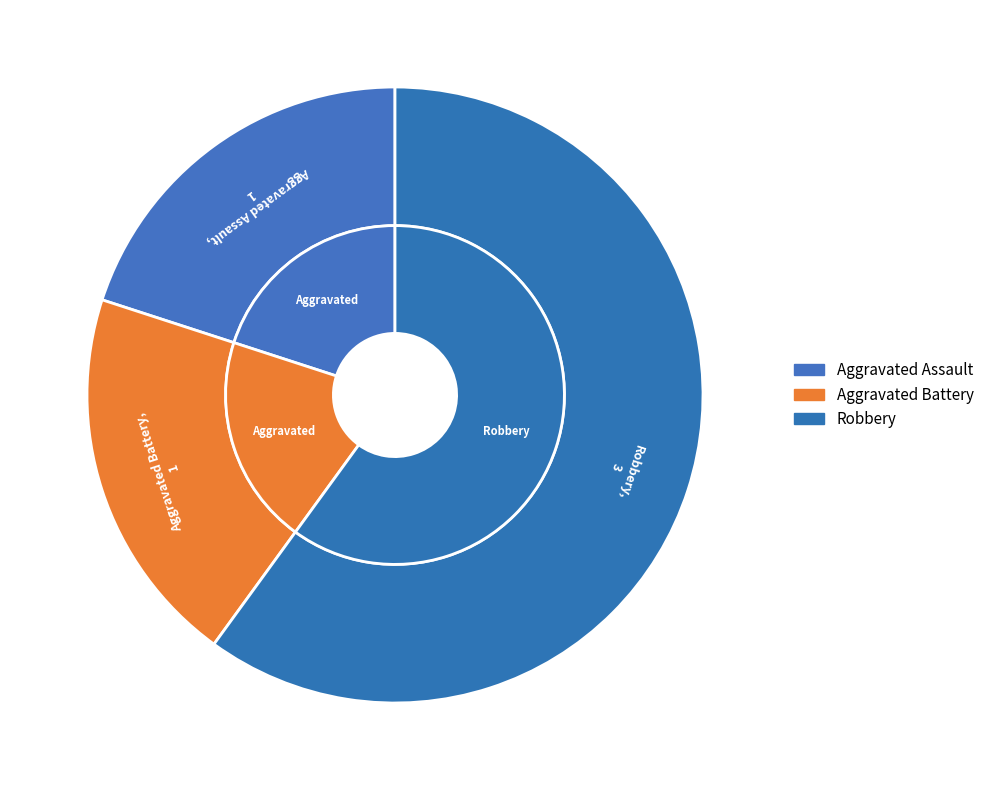

Does Robbery account for over 50% of the chart?

Yes